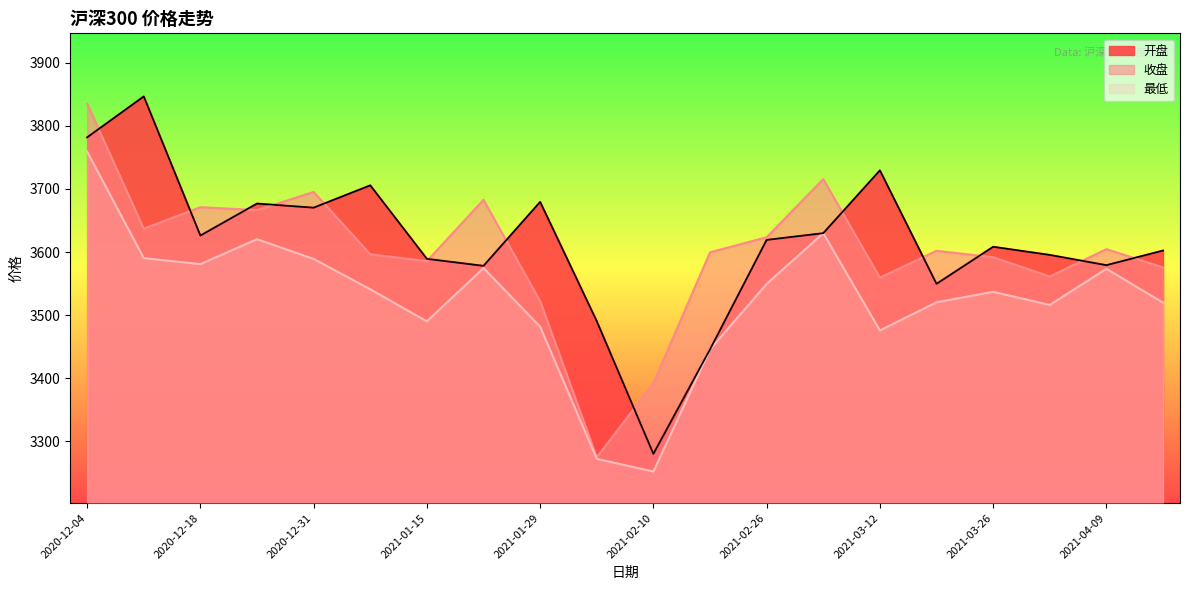

At how many categories does at least one series exceed 3762?

2